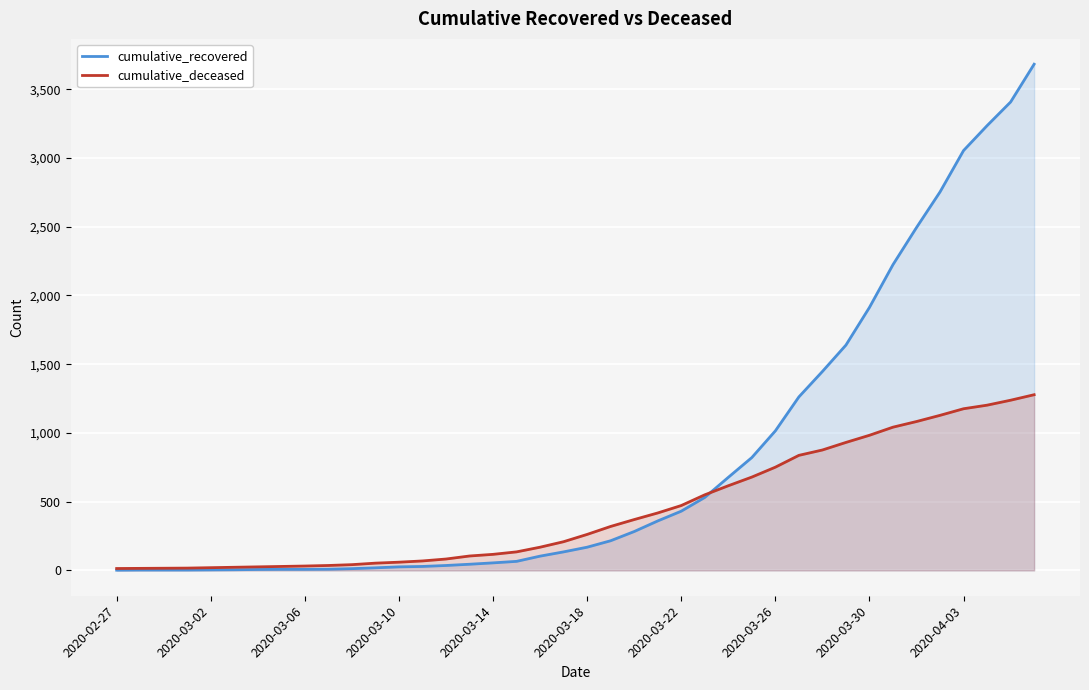

Which series has the widest spread of values?

cumulative_recovered